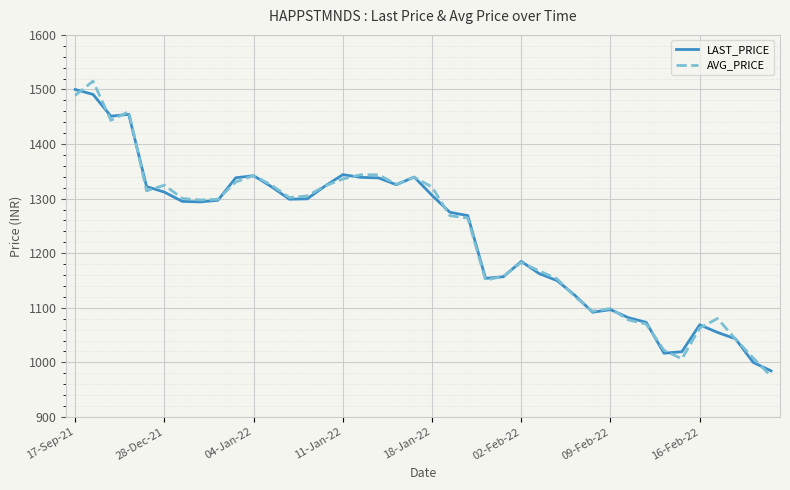

What is the maximum value for LAST_PRICE?

1500.0